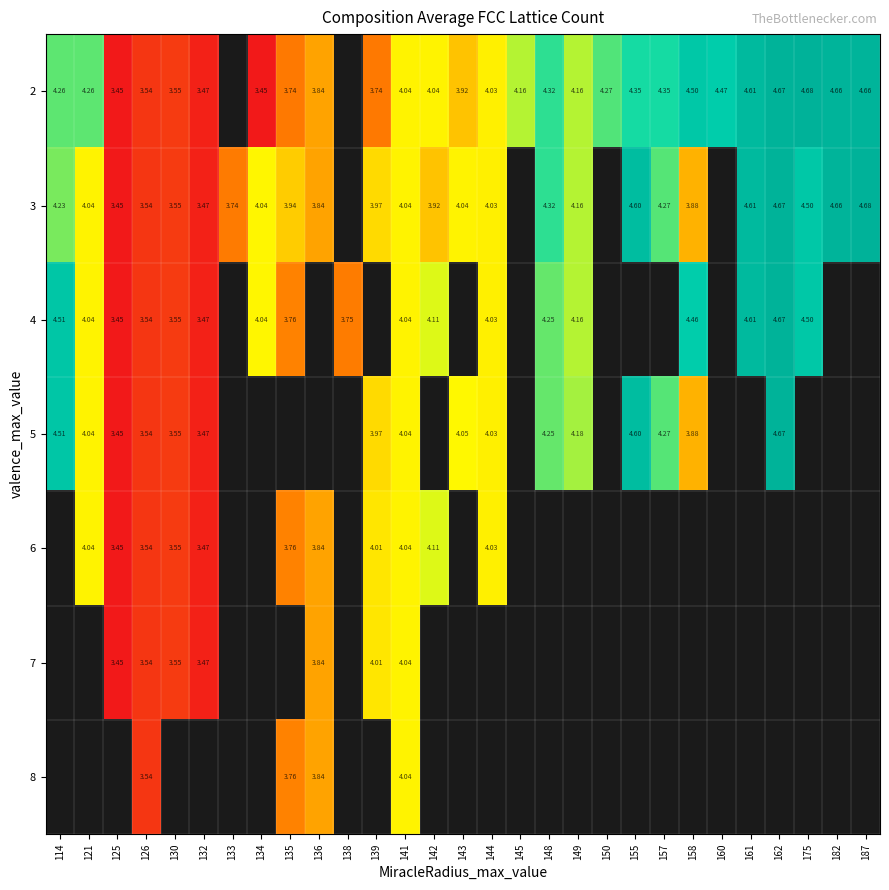

The 5 series shows 2.6 at 158. True or false?

False